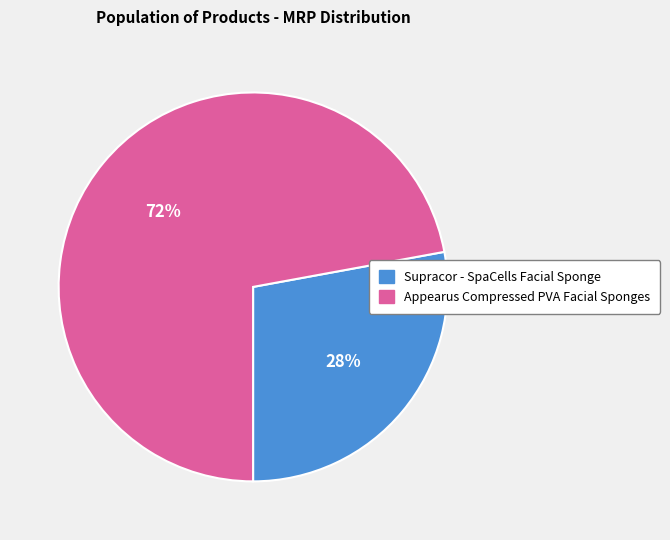

Count the number of slices in the pie.

2